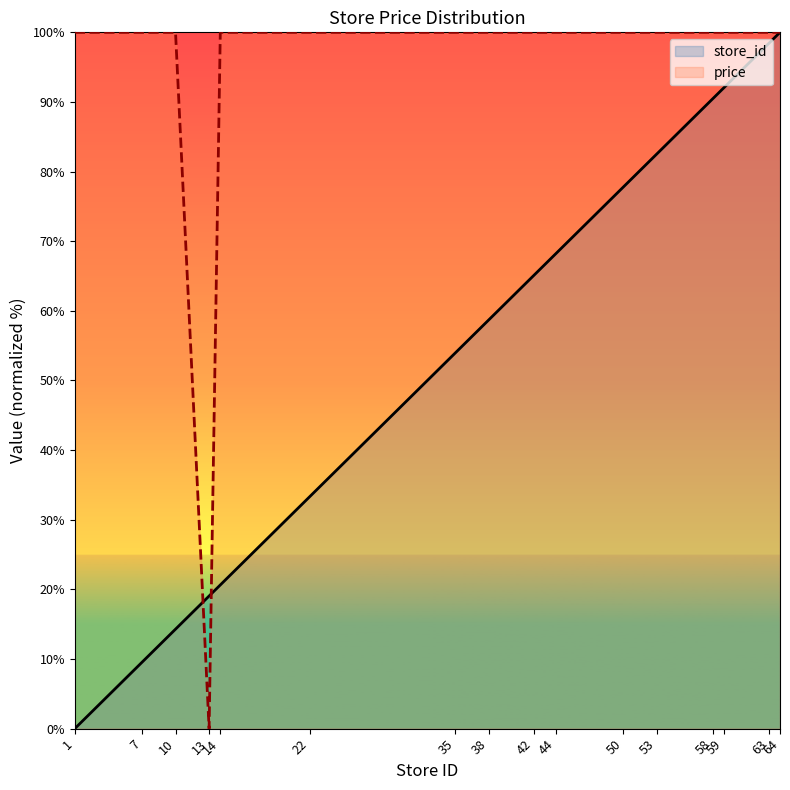

The price series shows 57.5 at 53. True or false?

False